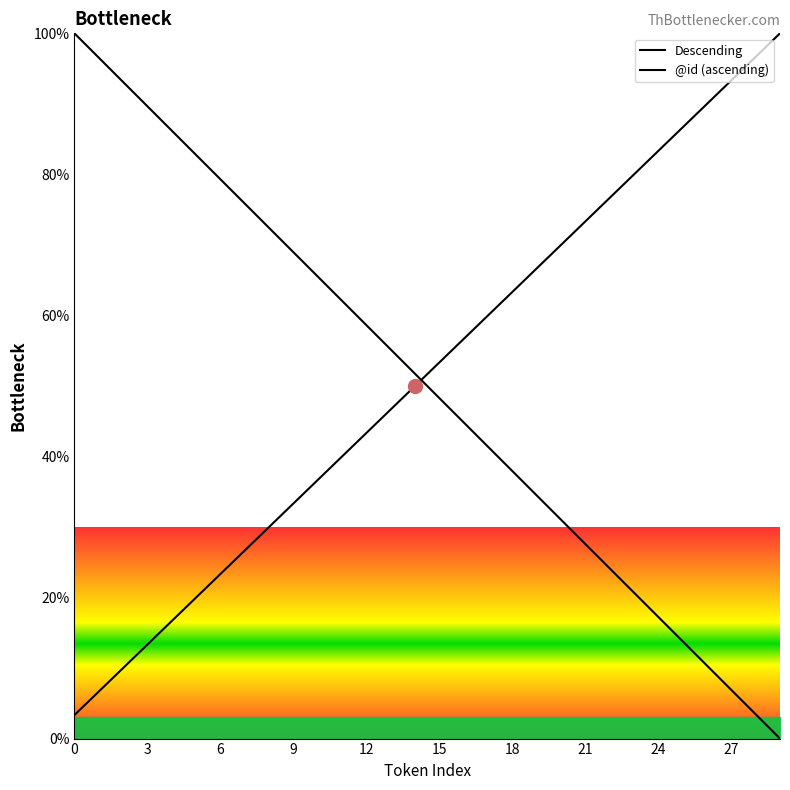

At which label is Descending closest to 50?

14